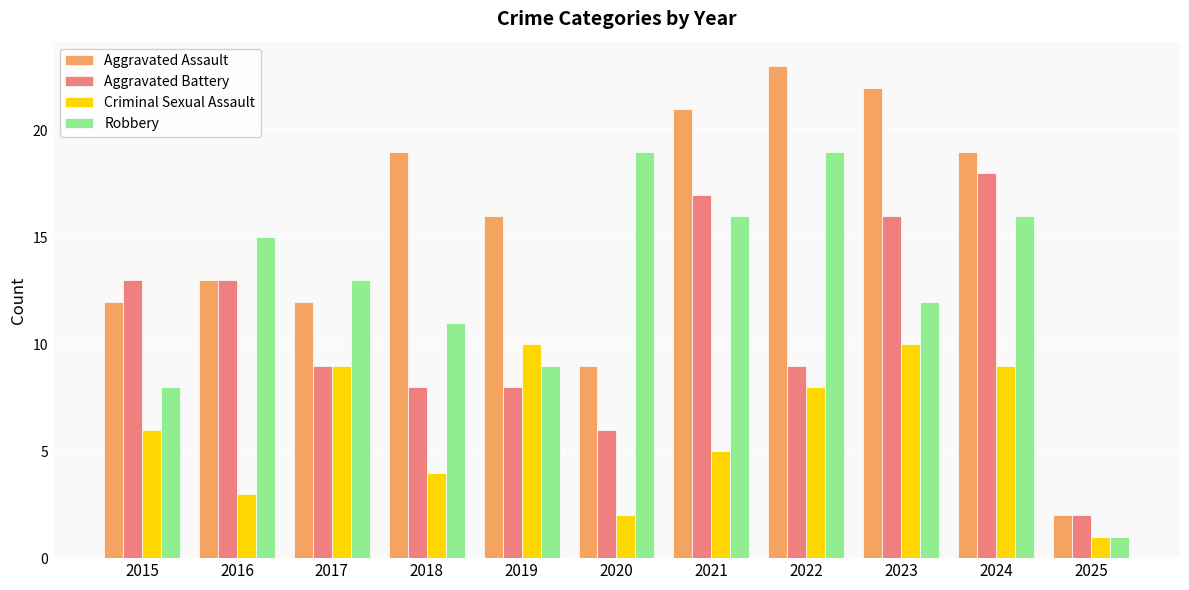

Rank the series by their average value, from highest to lowest.

Aggravated Assault, Robbery, Aggravated Battery, Criminal Sexual Assault